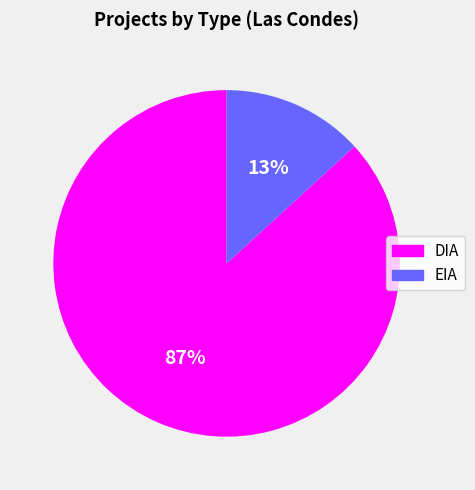

What is the smallest slice in the pie chart?

EIA